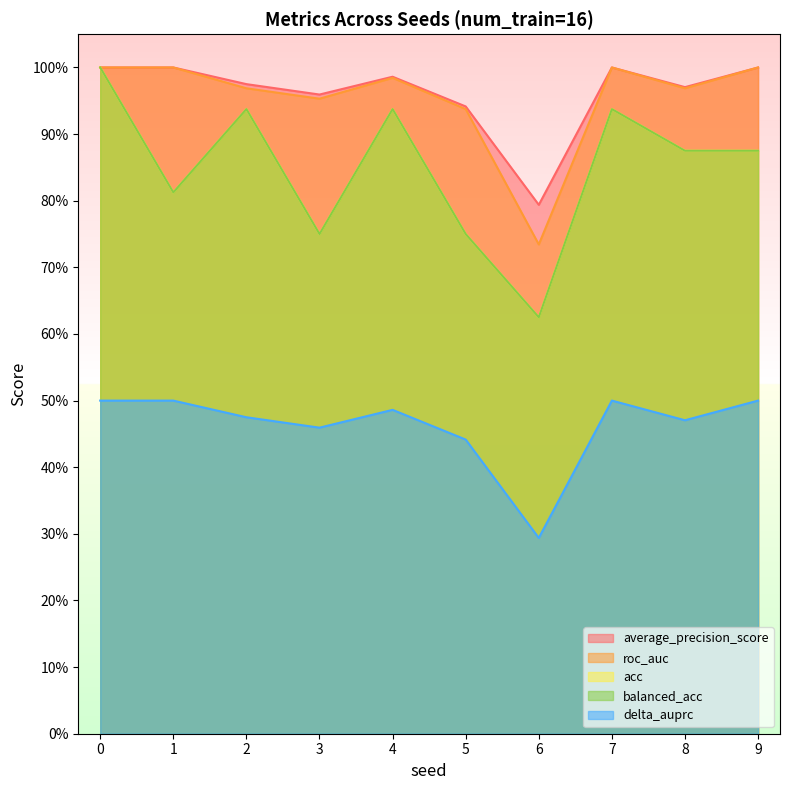

True or false: average_precision_score and roc_auc intersect in this chart.

False